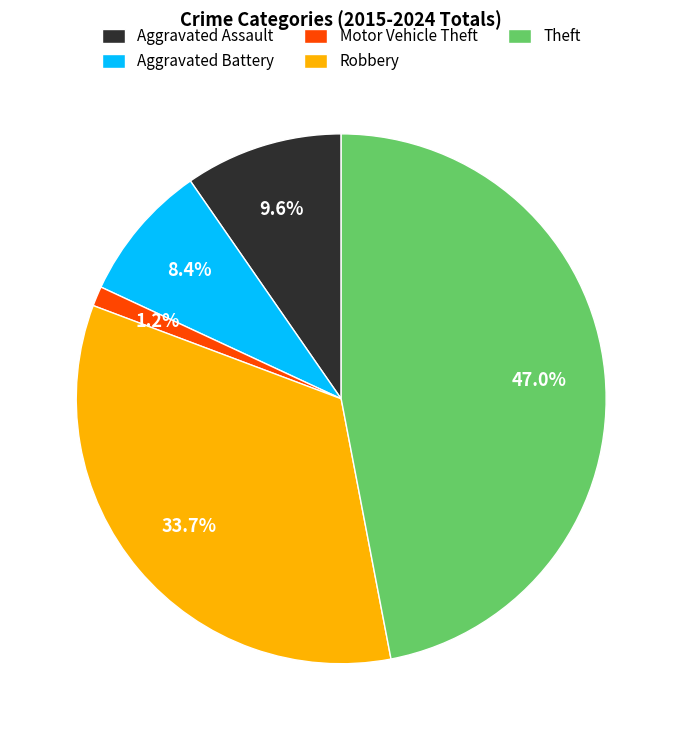

To the nearest percent, what is the average slice percentage?

20%